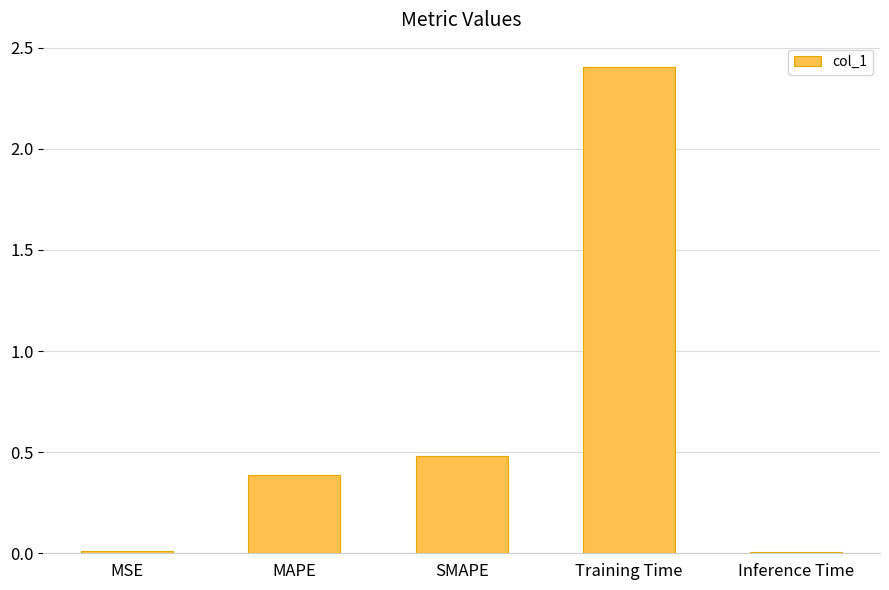

True or false: the data shows 0.0 at Inference Time.

True